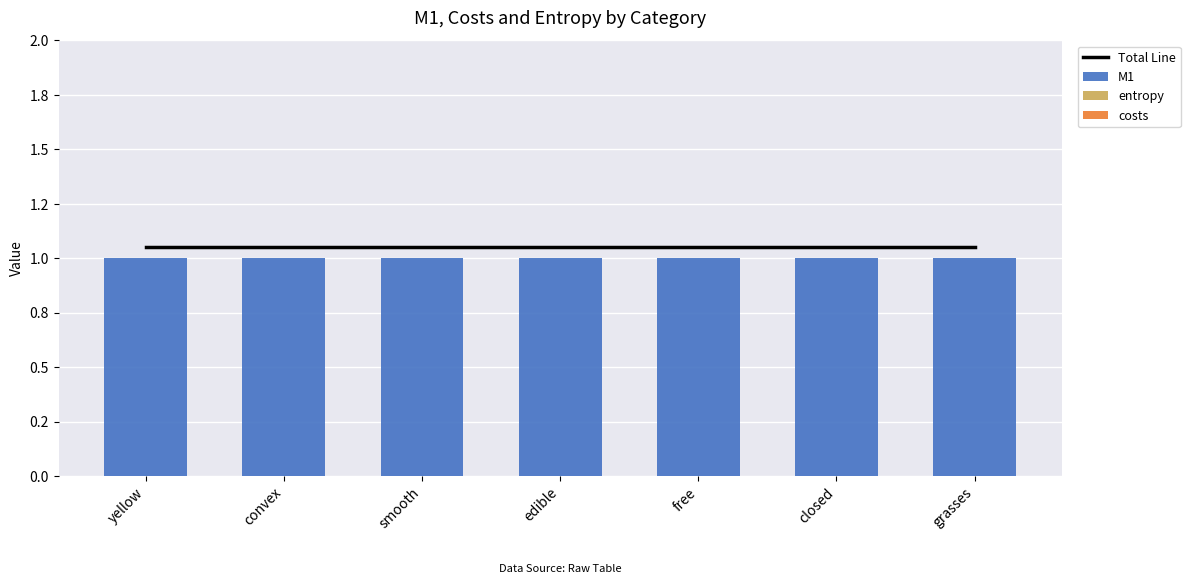

What is the greatest value displayed?

1.1